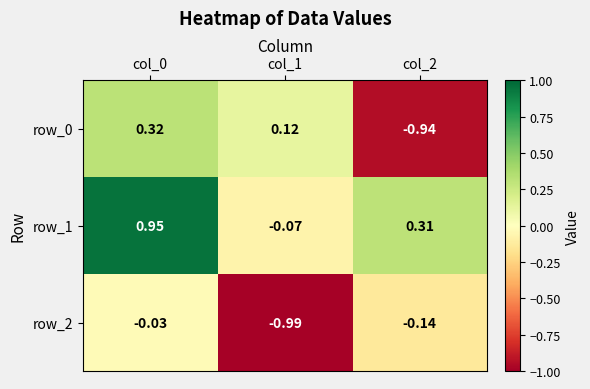

Is the value of row_1 at col_1 greater than the value of row_0 at col_0?

No